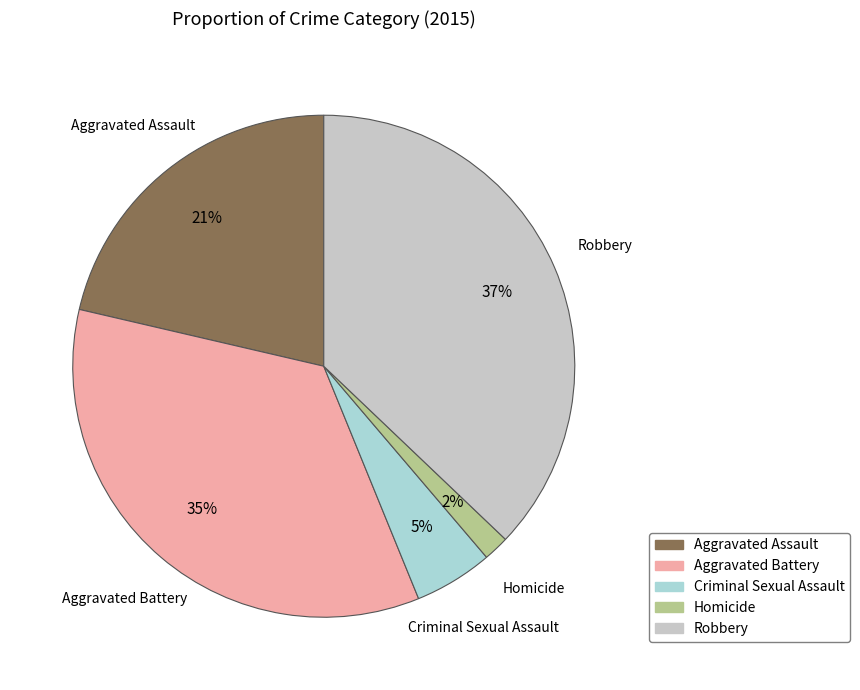

Combined, do Homicide and Robbery account for over 50%?

No